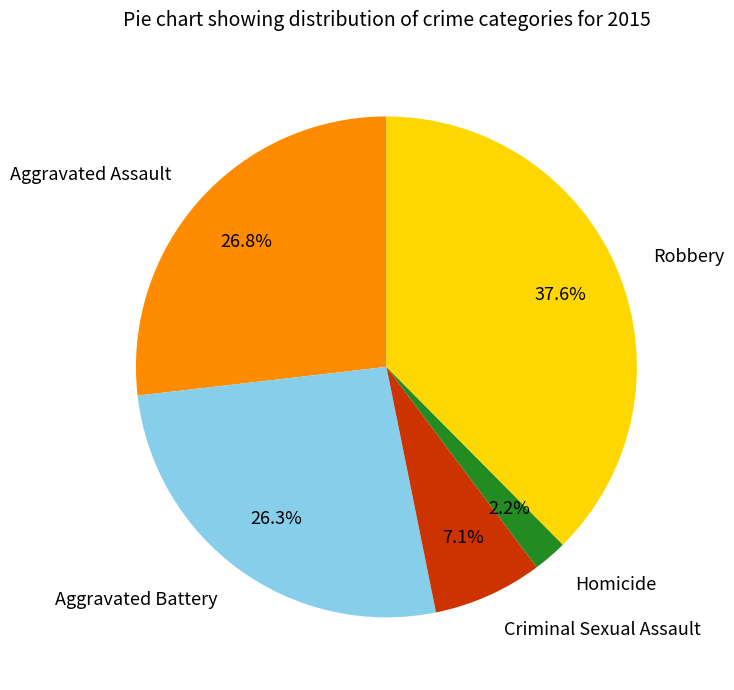

Is it true that Criminal Sexual Assault is 1% of the pie?

False